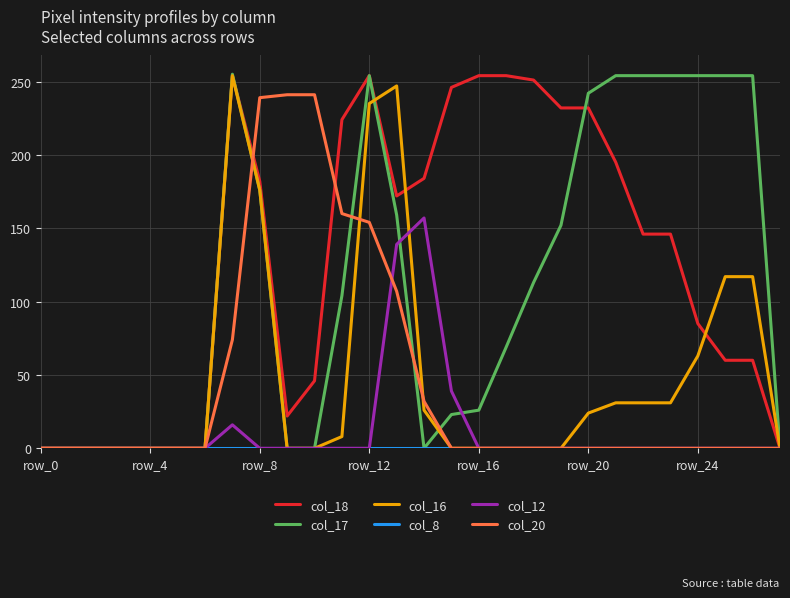

What is the maximum value shown in the chart?

255